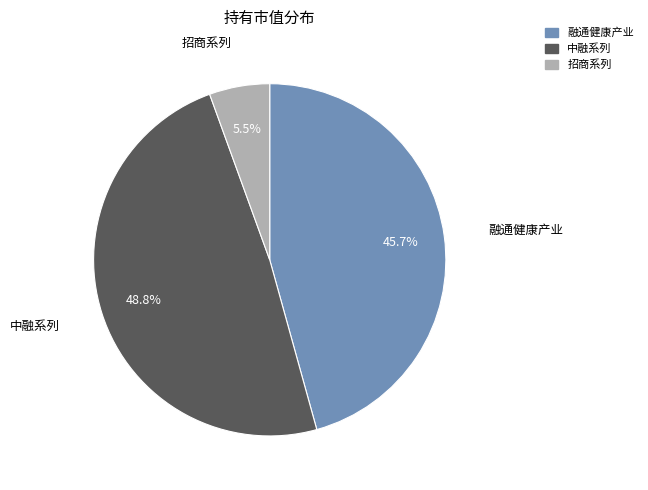

Is 招商系列 the majority of the pie?

No